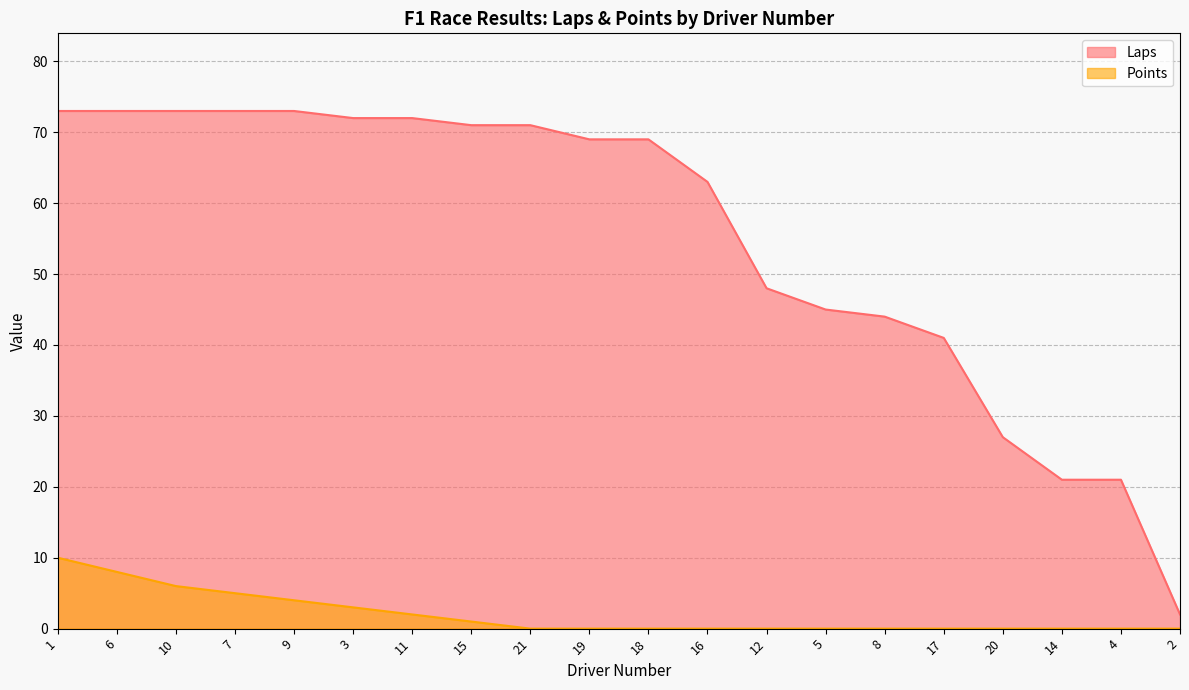

Reading left to right, extract all data points from this chart.

Laps: 73	73	73	73	73	72	72	71	71	69	69	63	48	45	44	41	27	21	21	2
Points: 10	8	6	5	4	3	2	1	0	0	0	0	0	0	0	0	0	0	0	0